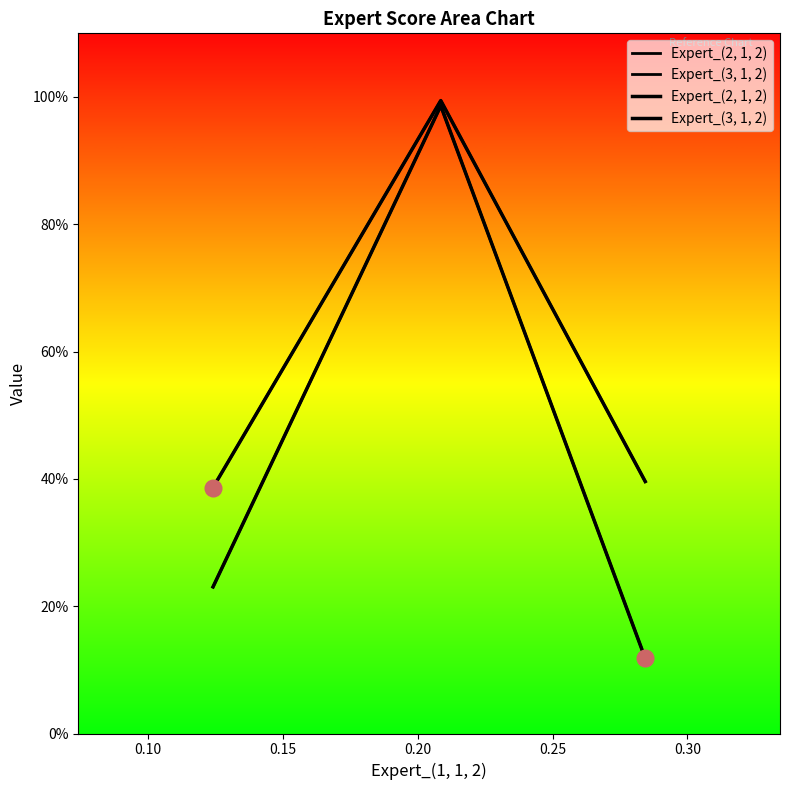

Reading left to right, list all the values displayed in this chart.

Expert_(2, 1, 2): 0.2	1.0	0.1
Expert_(3, 1, 2): 0.4	1.0	0.4